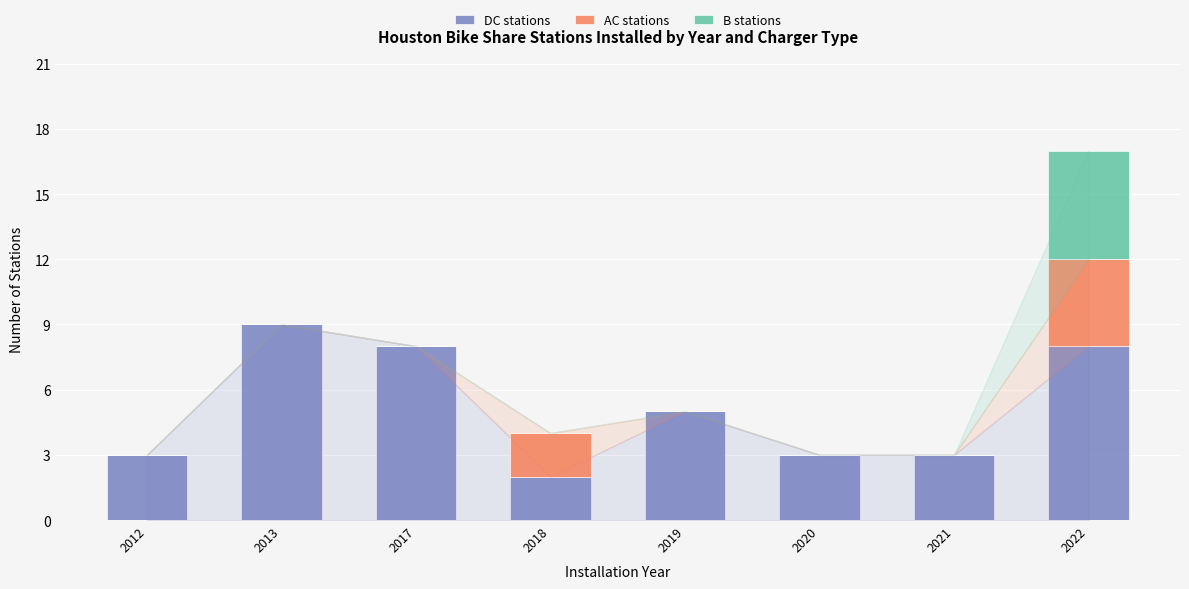

What value does the DC stations series have at 2019?

5